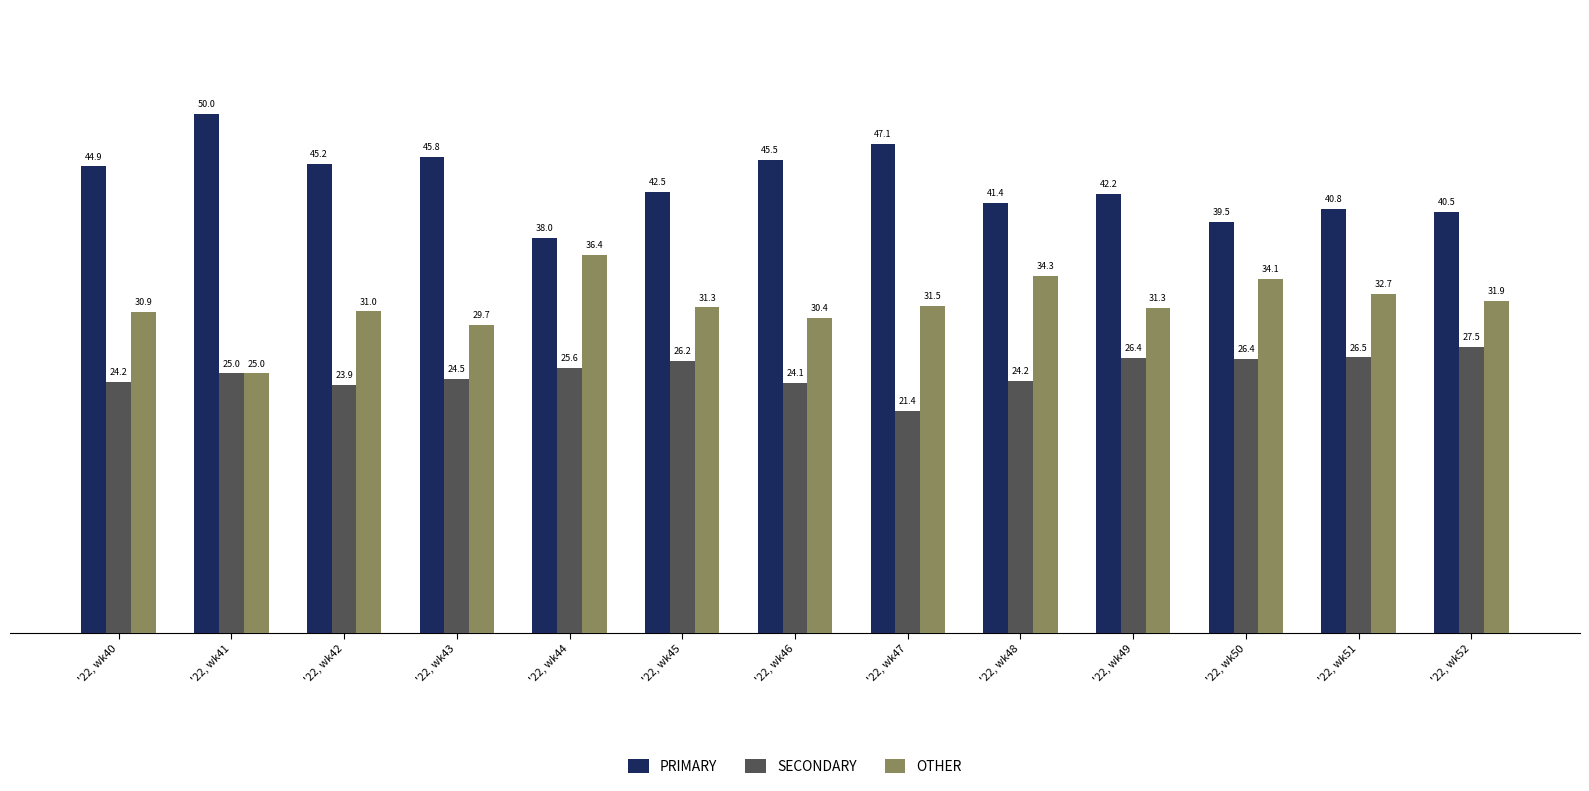

Reading left to right, what are all the values shown in this chart?

PRIMARY: '22, wk40=44.9	'22, wk41=50.0	'22, wk42=45.2	'22, wk43=45.8	'22, wk44=38.0	'22, wk45=42.5	'22, wk46=45.5	'22, wk47=47.1	'22, wk48=41.4	'22, wk49=42.2	'22, wk50=39.5	'22, wk51=40.8	'22, wk52=40.5
SECONDARY: '22, wk40=24.2	'22, wk41=25.0	'22, wk42=23.9	'22, wk43=24.5	'22, wk44=25.6	'22, wk45=26.2	'22, wk46=24.1	'22, wk47=21.4	'22, wk48=24.2	'22, wk49=26.4	'22, wk50=26.4	'22, wk51=26.5	'22, wk52=27.5
OTHER: '22, wk40=30.9	'22, wk41=25.0	'22, wk42=31.0	'22, wk43=29.7	'22, wk44=36.4	'22, wk45=31.3	'22, wk46=30.4	'22, wk47=31.5	'22, wk48=34.3	'22, wk49=31.3	'22, wk50=34.1	'22, wk51=32.7	'22, wk52=31.9